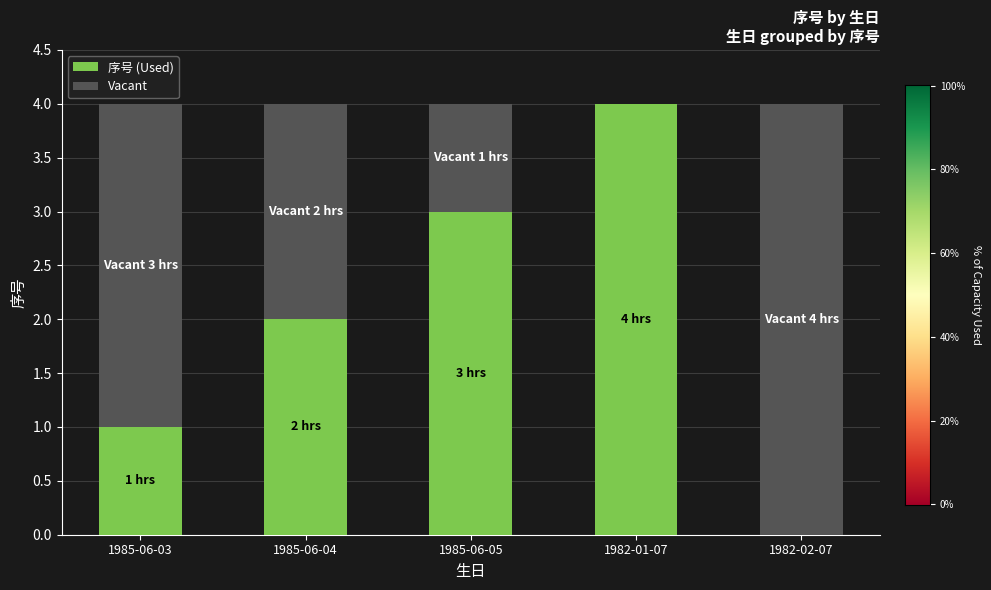

The value of 序号 (Used) at 1985-06-05 is 3. True or false?

True